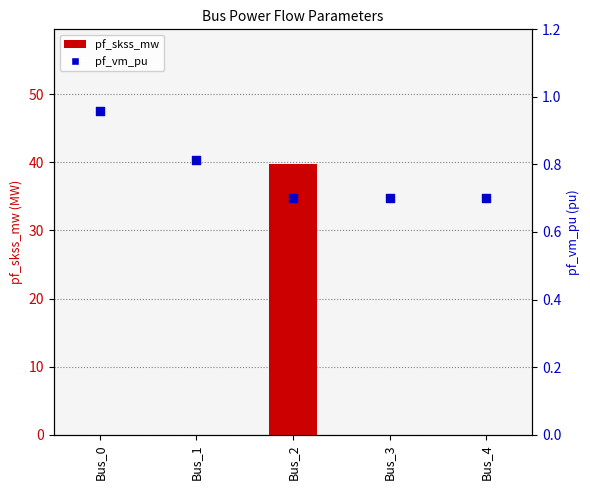

Which series has the widest spread of Y values?

pf_skss_mw